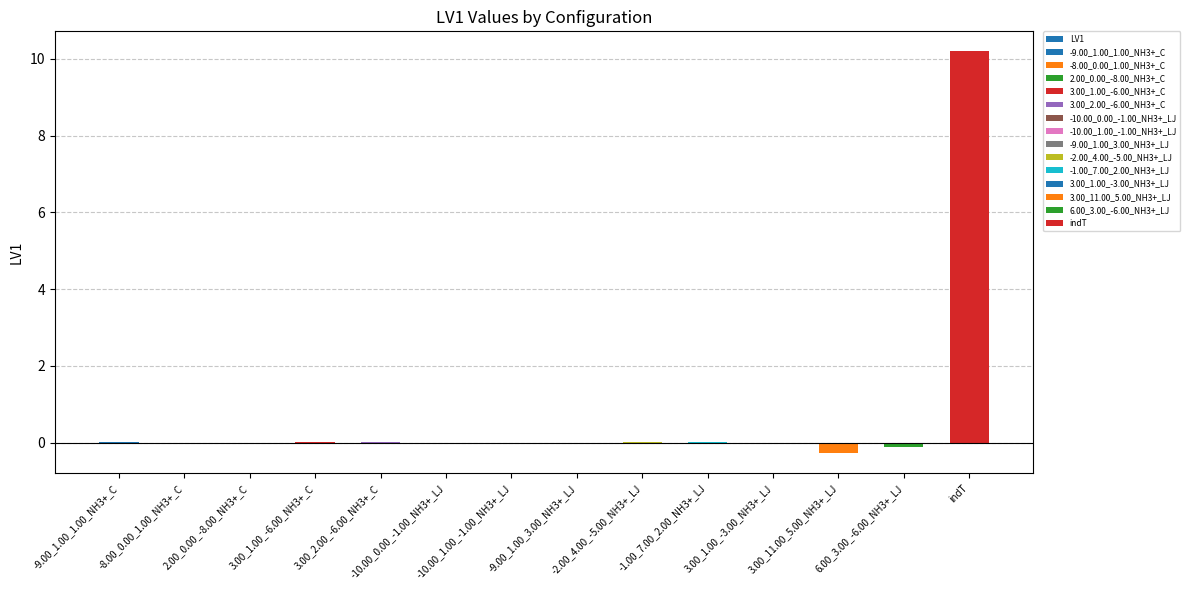

Reading left to right, transcribe all the data shown in this chart.

0.0	0.0	-0.0	0.0	0.0	-0.0	-0.0	-0.0	0.0	0.0	-0.0	-0.3	-0.1	10.2